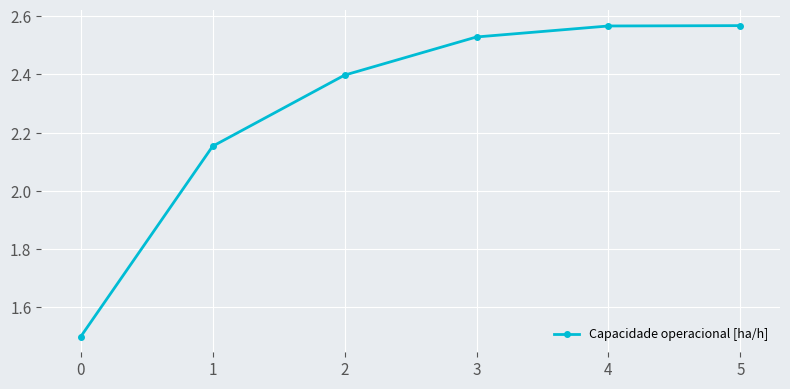

What is the ratio of the value at 5 to the value at 4?

1.0